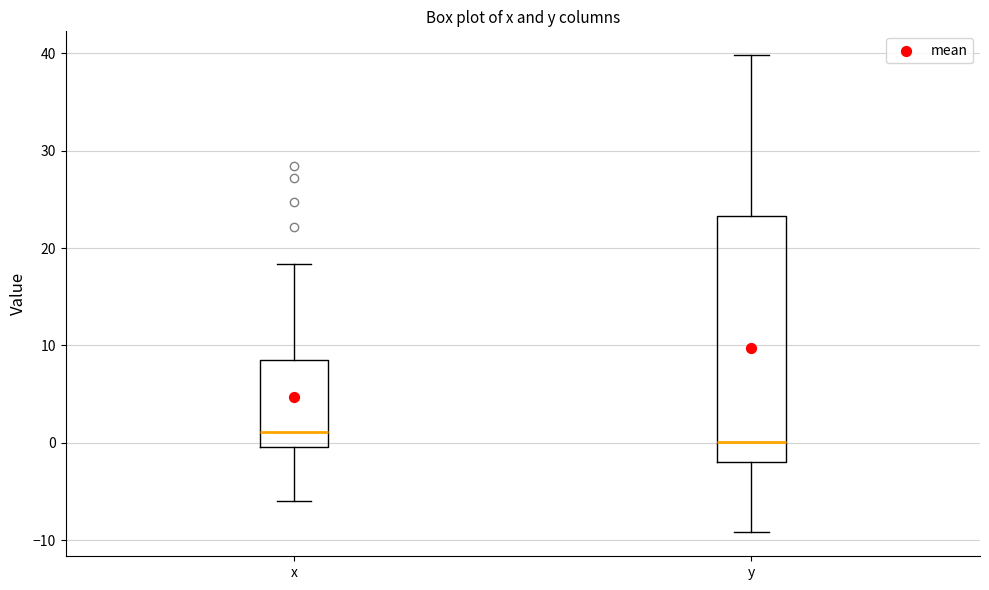

Reading left to right, transcribe this box plot: for each box, give where its median line is, the range the box spans, and where its two whiskers end, as read against the y-axis. The values are not printed on the chart, so give them approximately, as read against the axis.

x: median 1, box 0 to 9, whiskers -6 to 18
y: median 0, box -2 to 23, whiskers -9 to 40